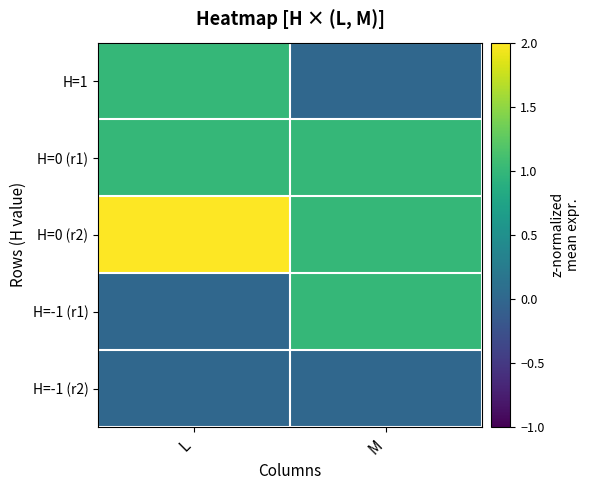

How many distinct data groups are displayed?

5